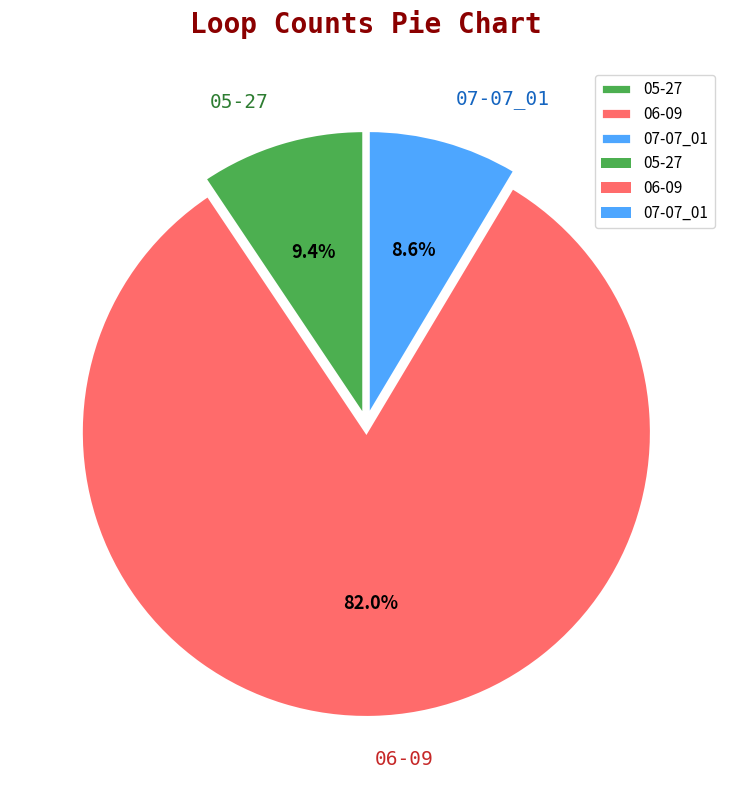

Which category accounts for the majority?

06-09